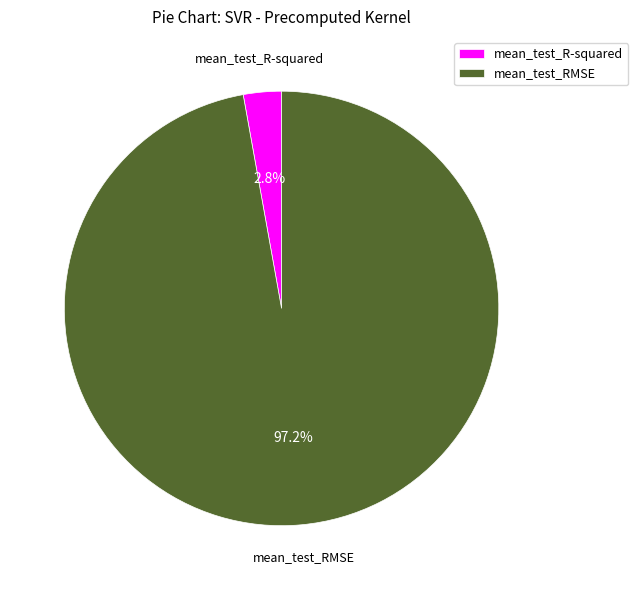

How many segments does this pie chart have?

2